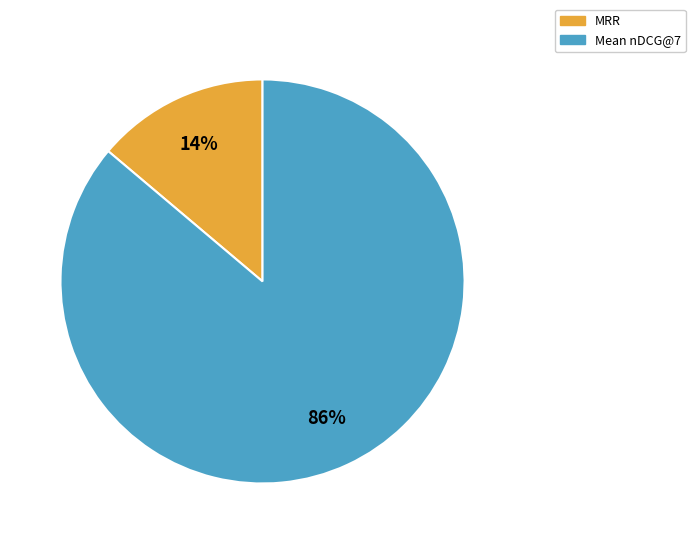

Rank the categories by value from lowest to highest.

MRR, Mean nDCG@7